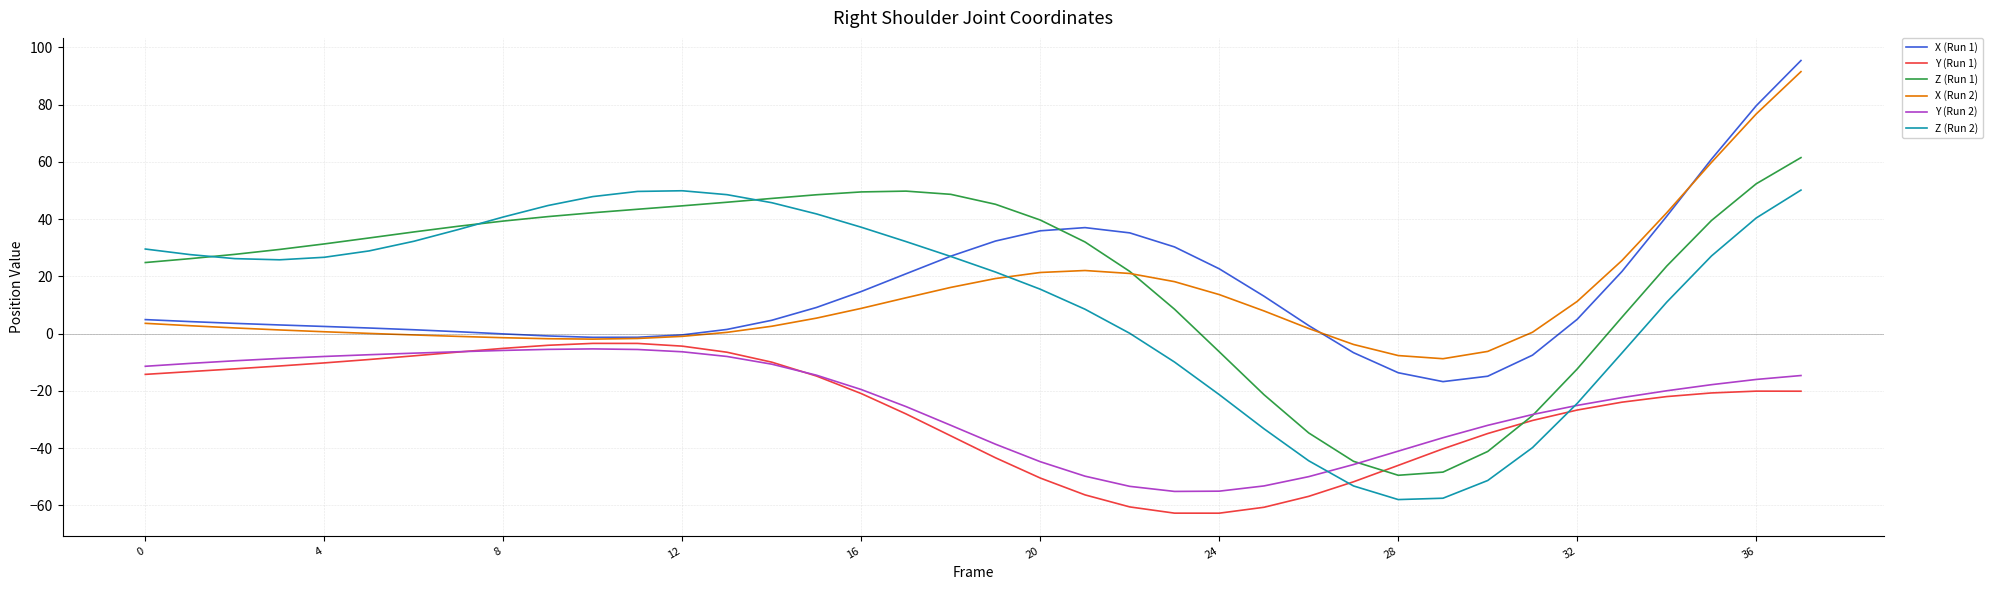

How many lines are shown in the chart?

6